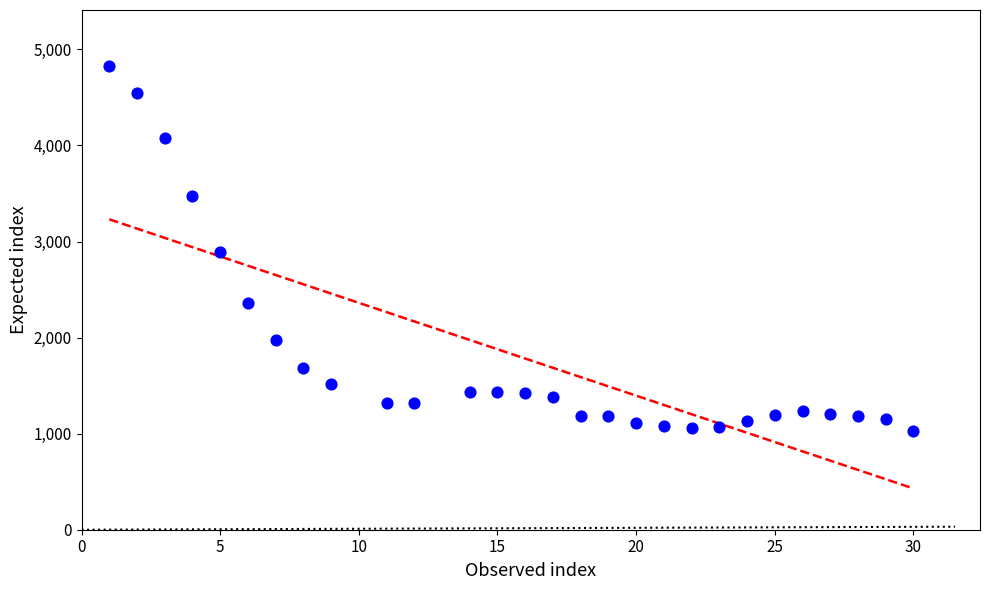

What is the range of Y values (max minus min)?

3799